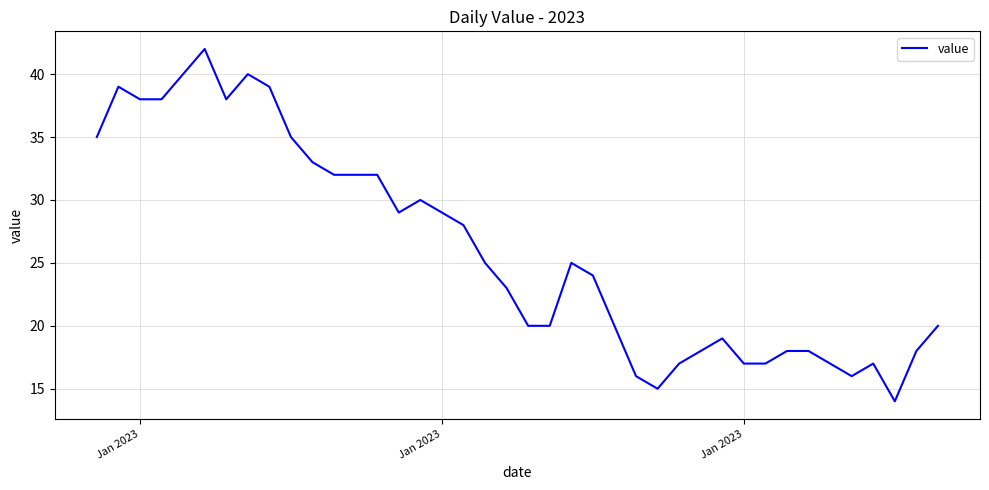

What is the difference between the maximum and minimum values?

28